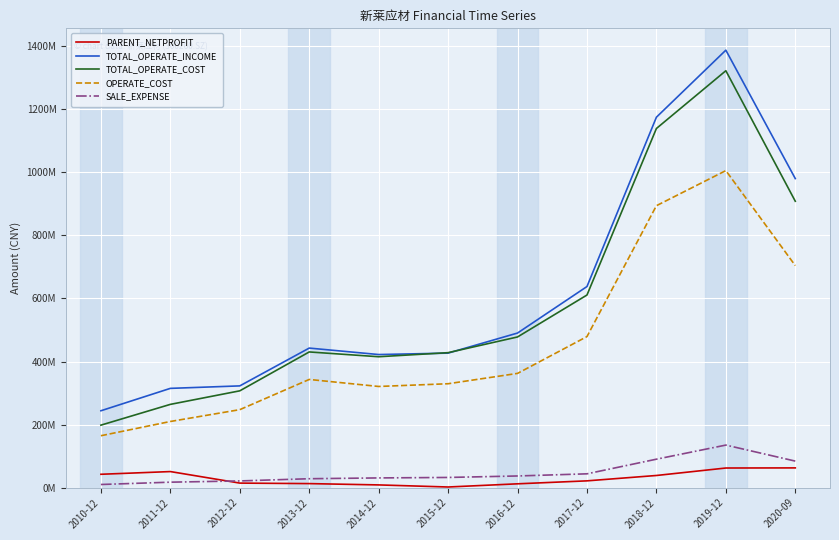

Does the chart have visible grid lines?

Yes